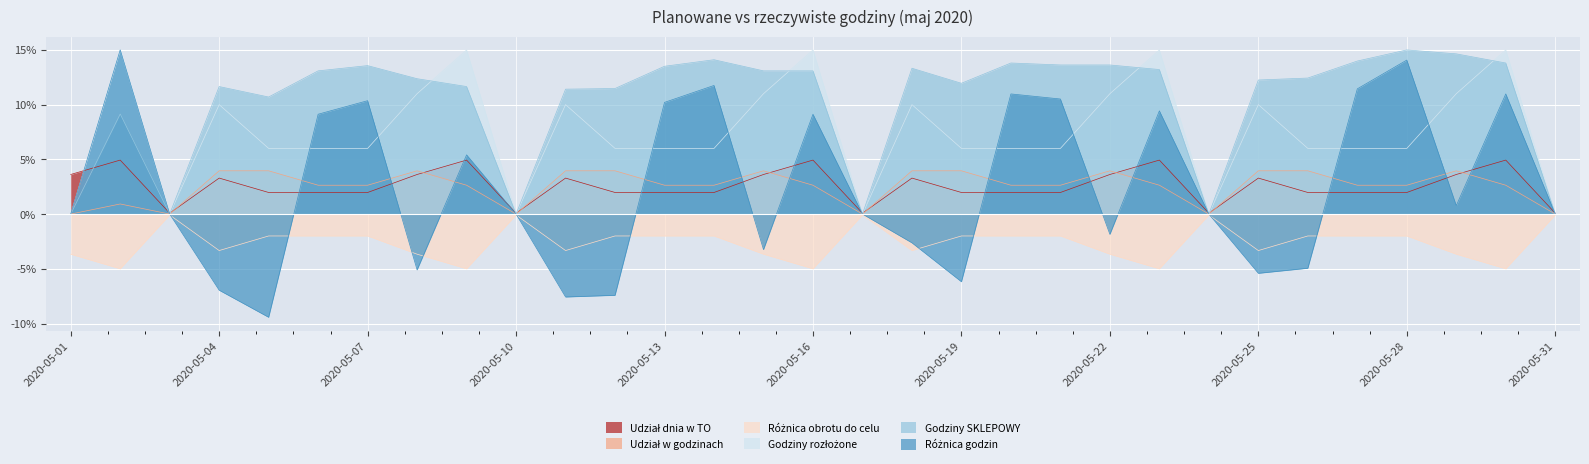

Which has a higher value, 2020-05-04 or 2020-05-29?

2020-05-04